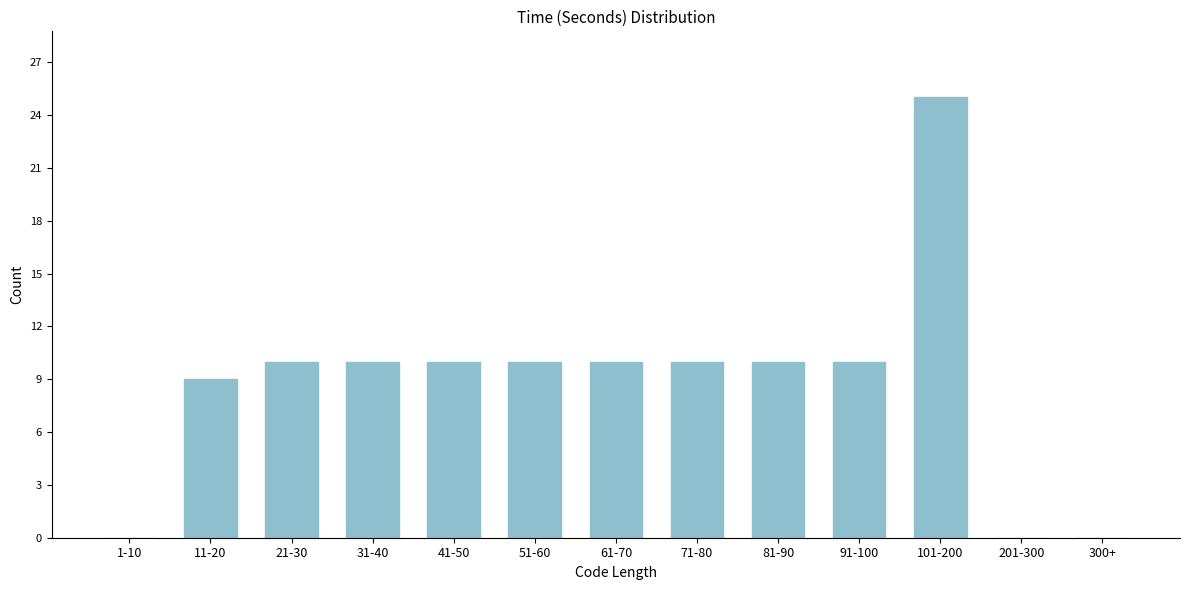

Reading left to right, what are all the values shown in this chart?

1-10=0	11-20=9	21-30=10	31-40=10	41-50=10	51-60=10	61-70=10	71-80=10	81-90=10	91-100=10	101-200=25	201-300=0	300+=0